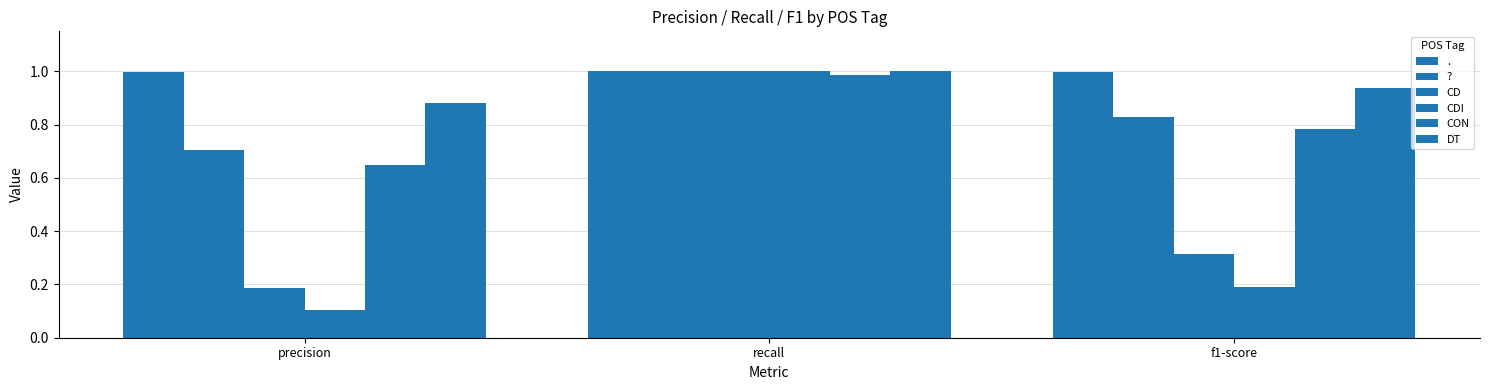

What position from the left is precision?

1